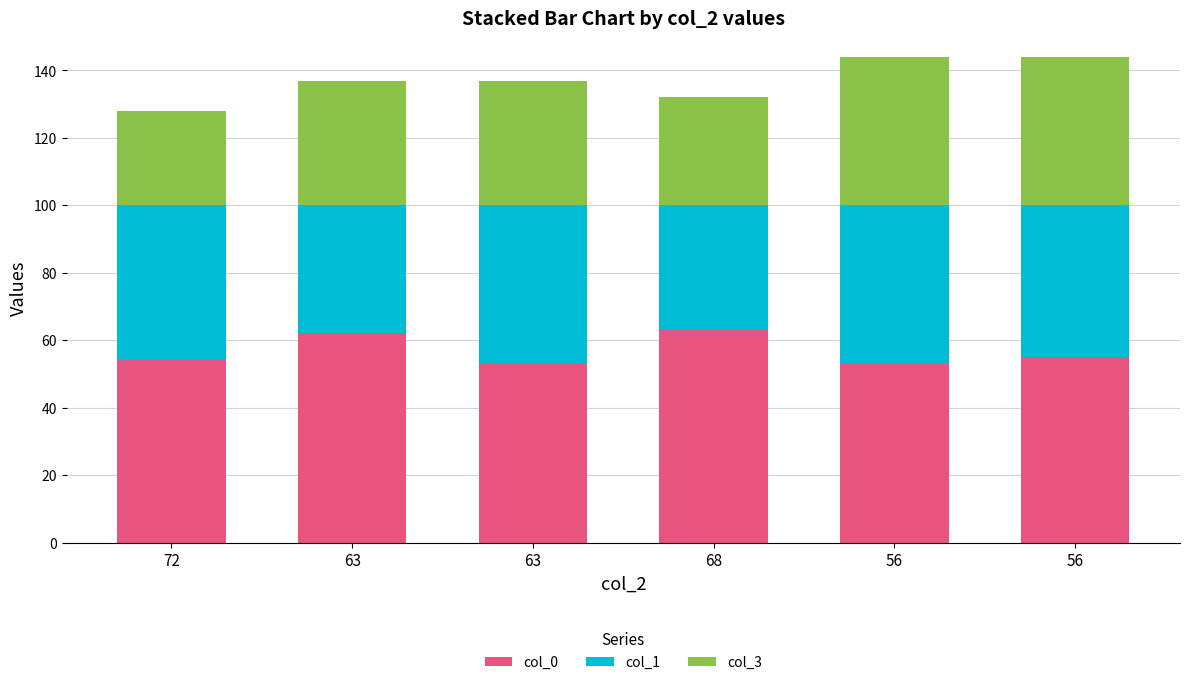

Between 56 and 63, which is larger?

56